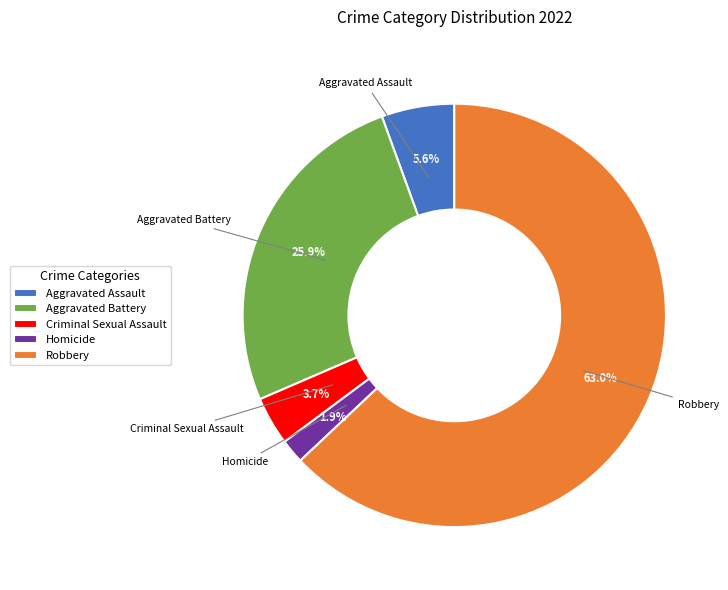

Which has a higher value, Robbery or Criminal Sexual Assault?

Robbery